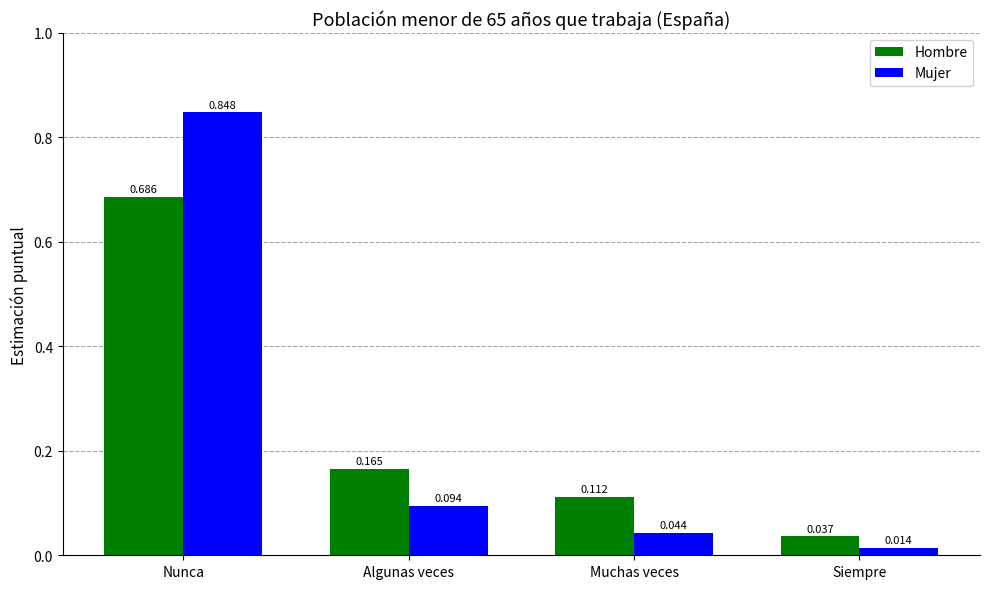

Which series changed the most between Algunas veces and Siempre?

Hombre